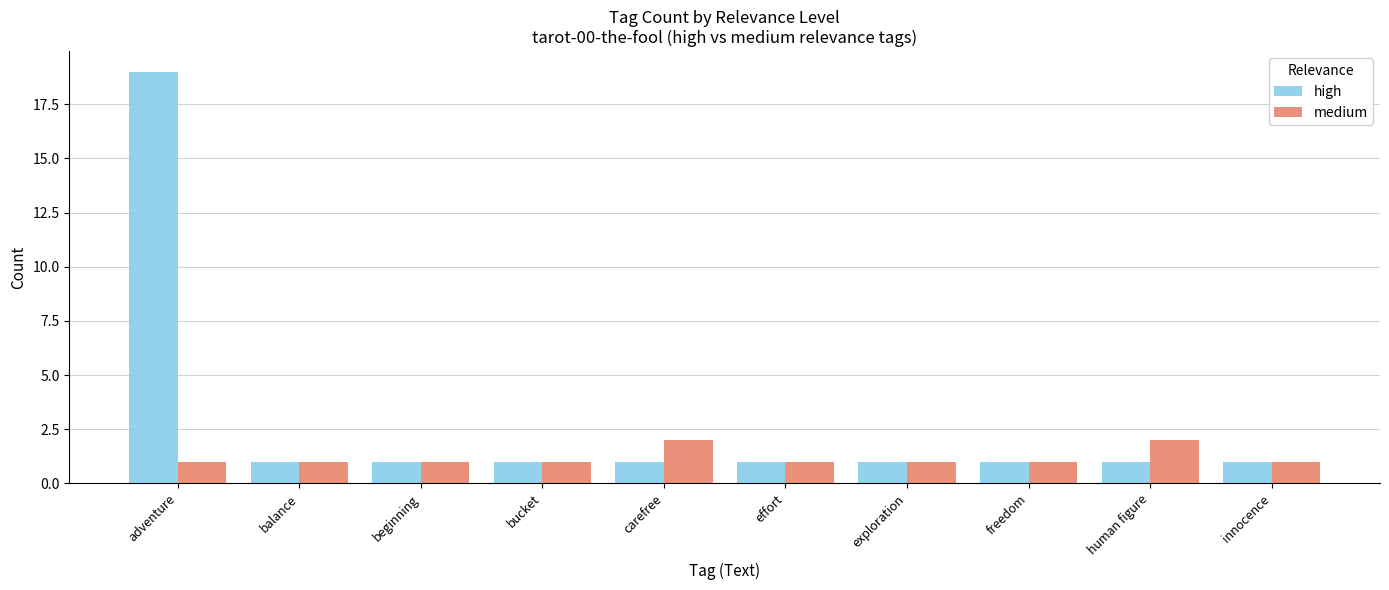

At how many categories does at least one series exceed 12?

1